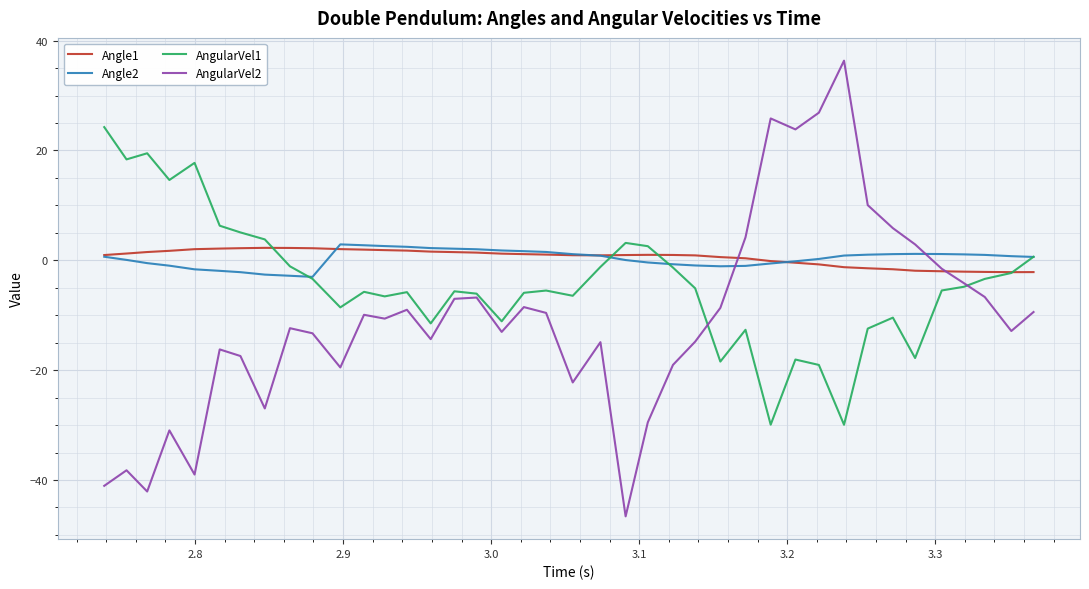

True or false: AngularVel2 and Angle2 cross at least once.

True